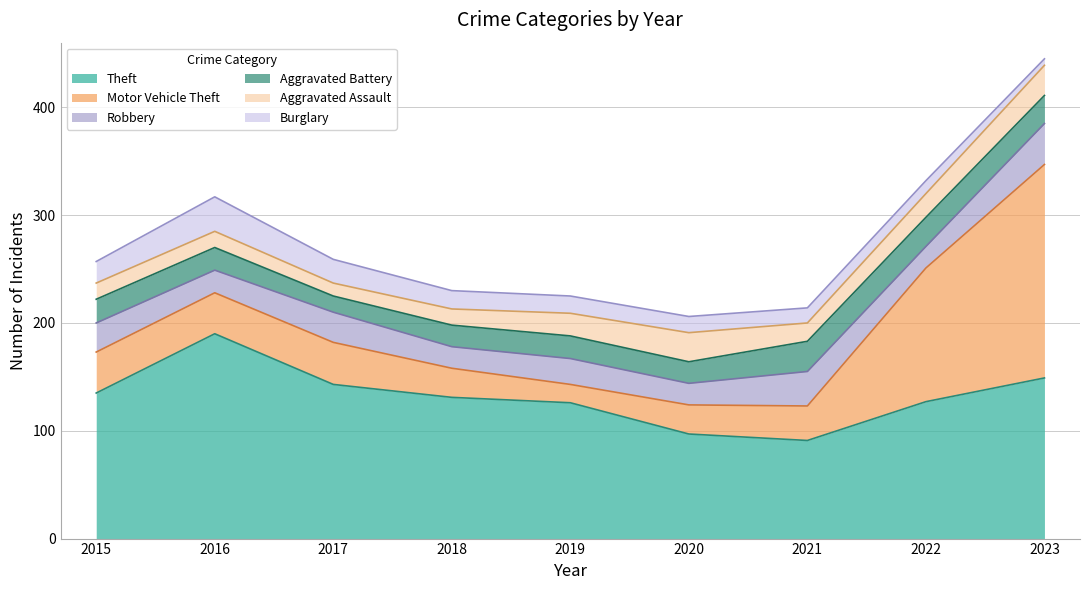

Which series has the widest spread of values?

Motor Vehicle Theft